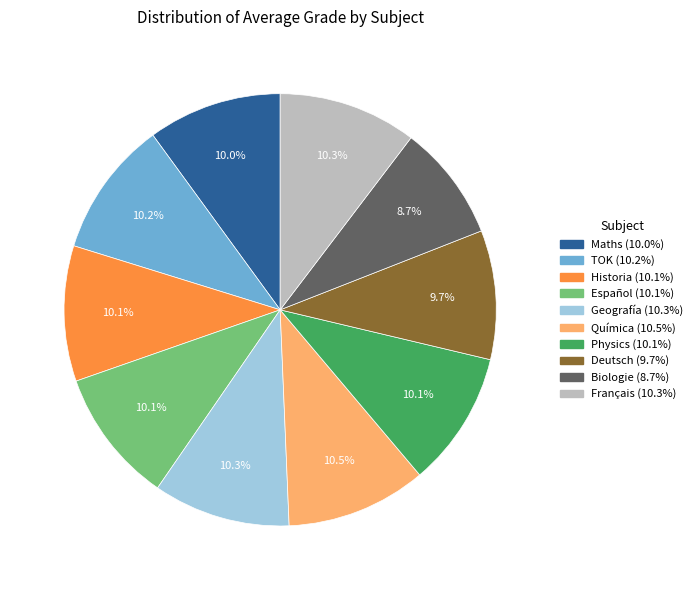

Is there any slice that represents more than half of the pie?

No